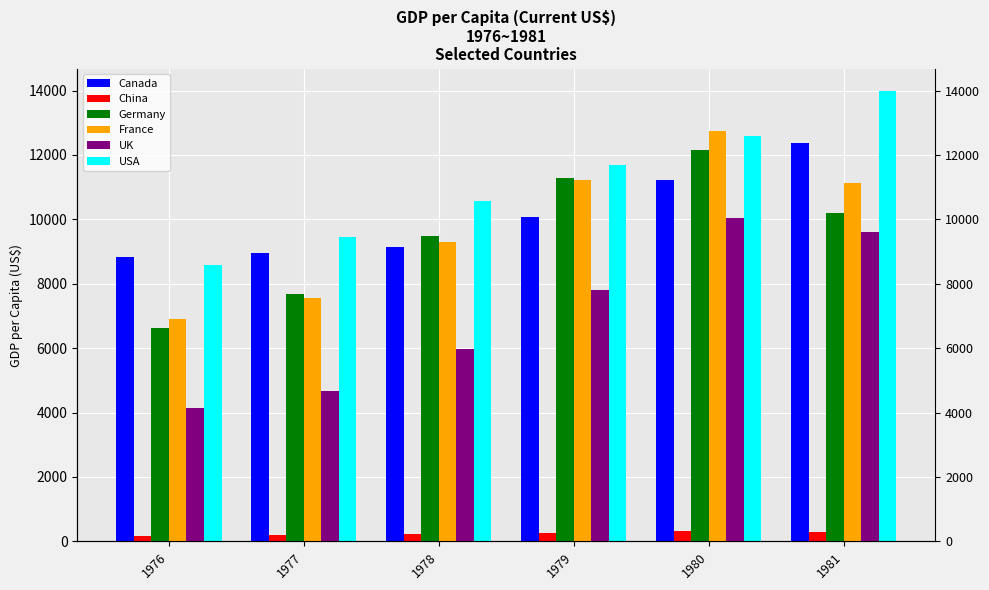

At which category is the sum across all series the highest?

1980